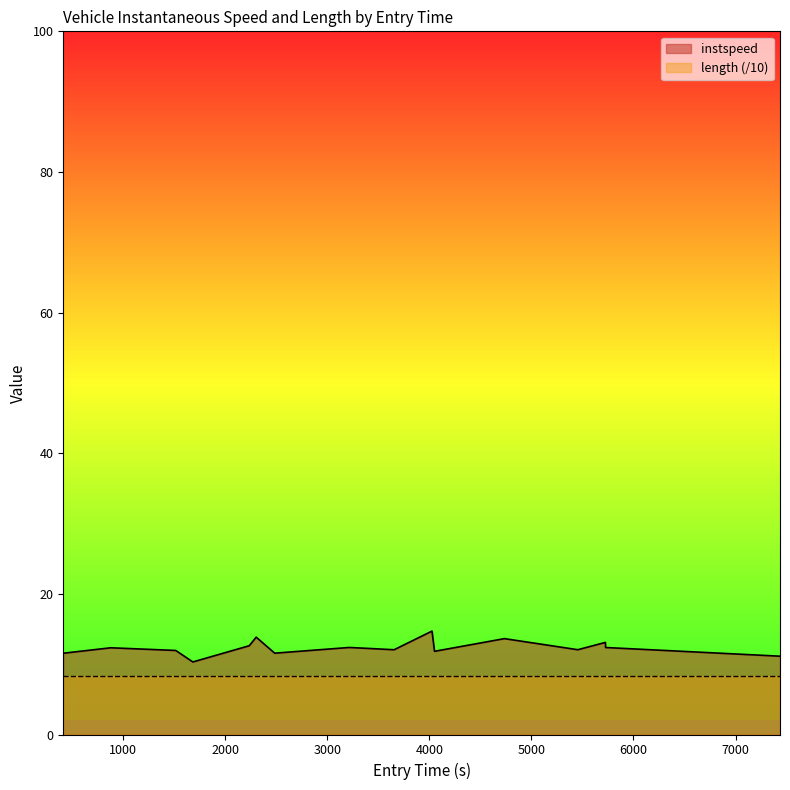

At which category does the chart reach its minimum across all series?

3000